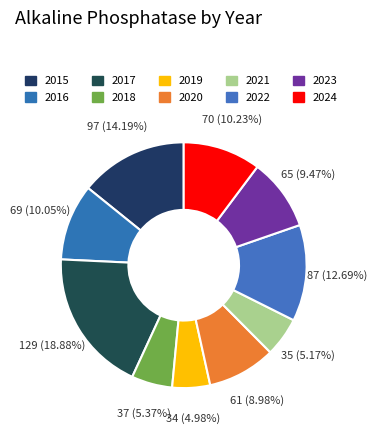

Count the number of slices in the pie.

10